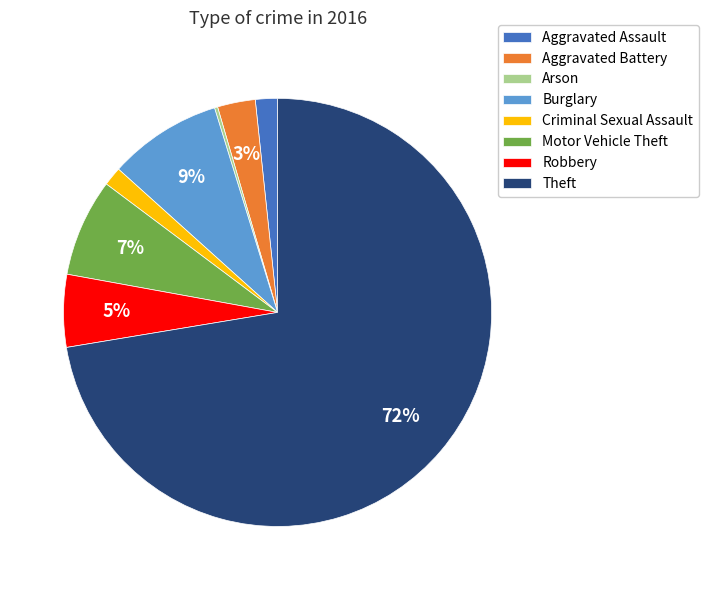

Between Robbery and Aggravated Battery, which is larger?

Robbery